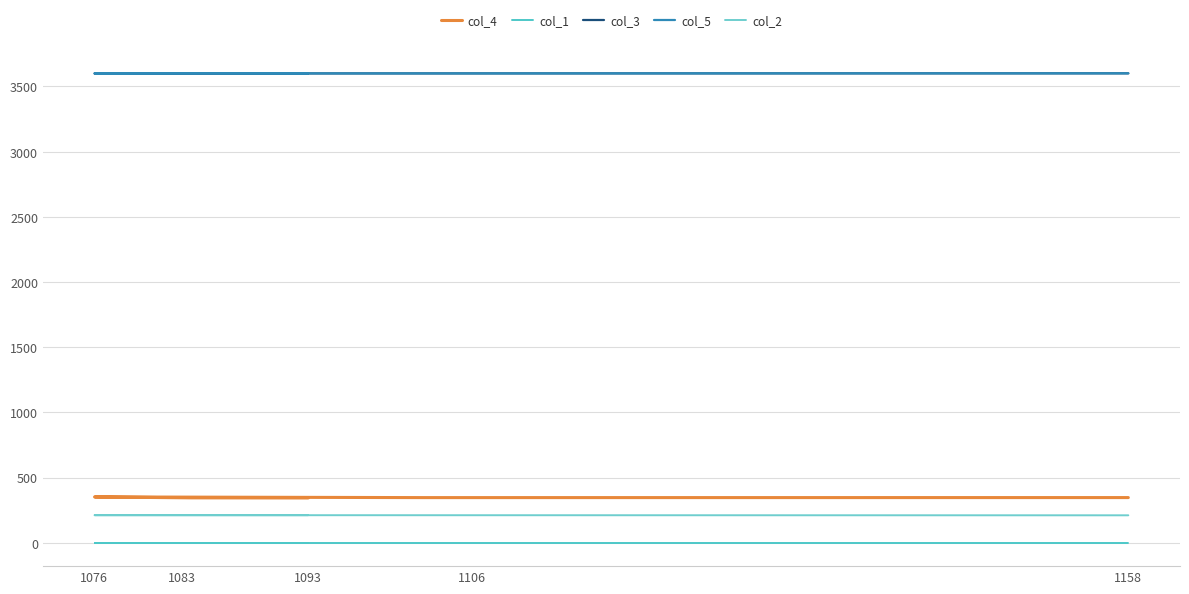

True or false: col_1 has more than 2 interior local peaks.

False